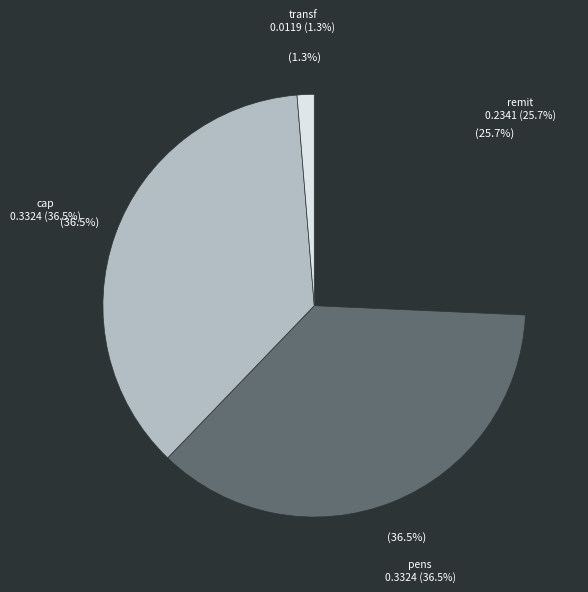

Count the number of slices in the pie.

4